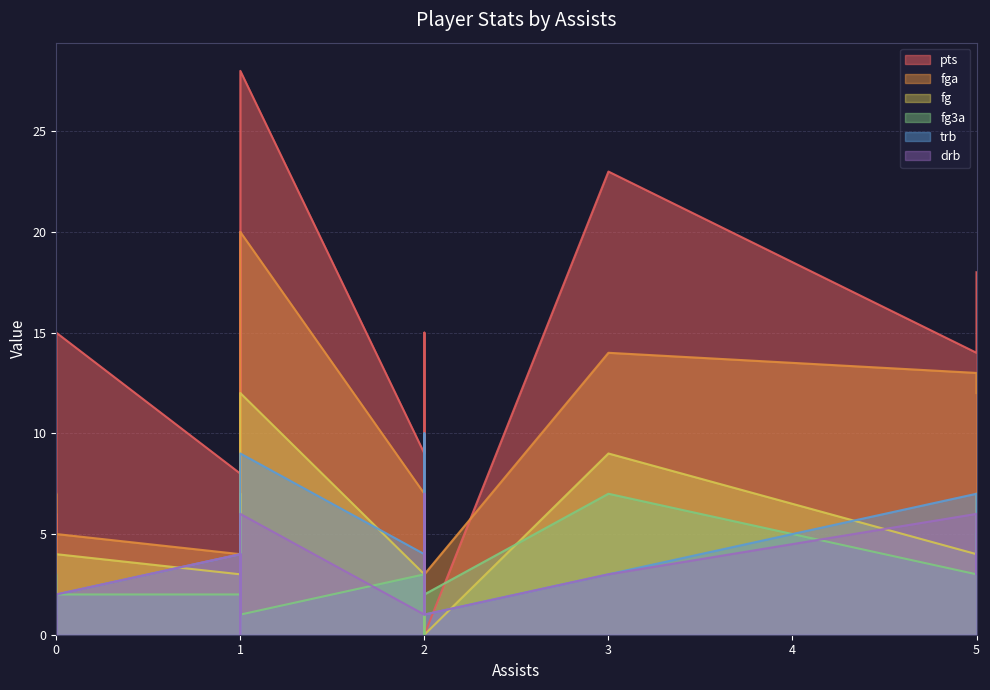

What is the spread (max minus min) of values at 5?

14